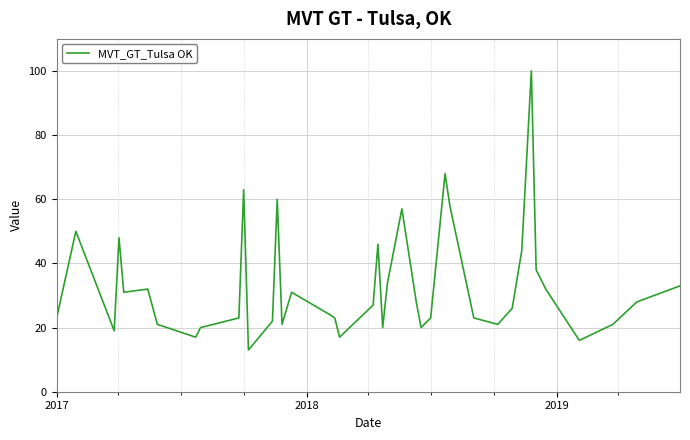

What is the minimum value shown in the chart?

13